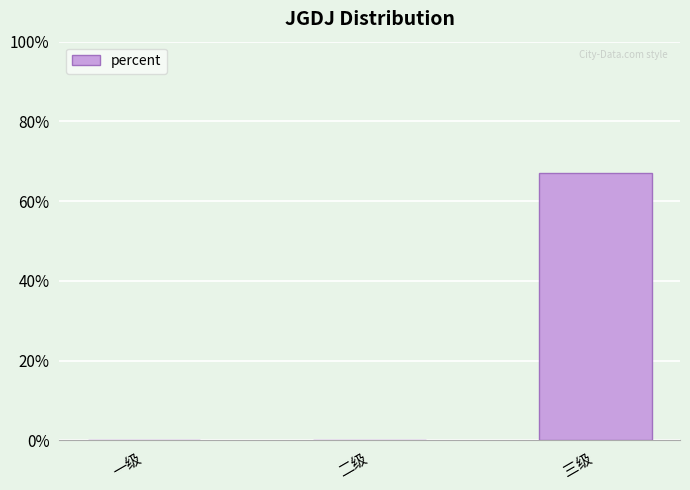

Are the bars horizontal?

No